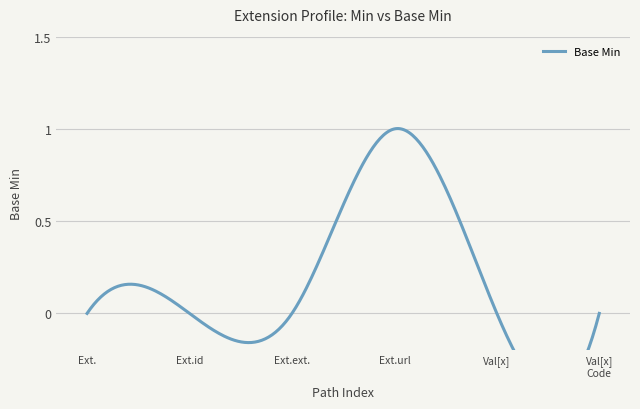

What position from the right is Extension.id?

5